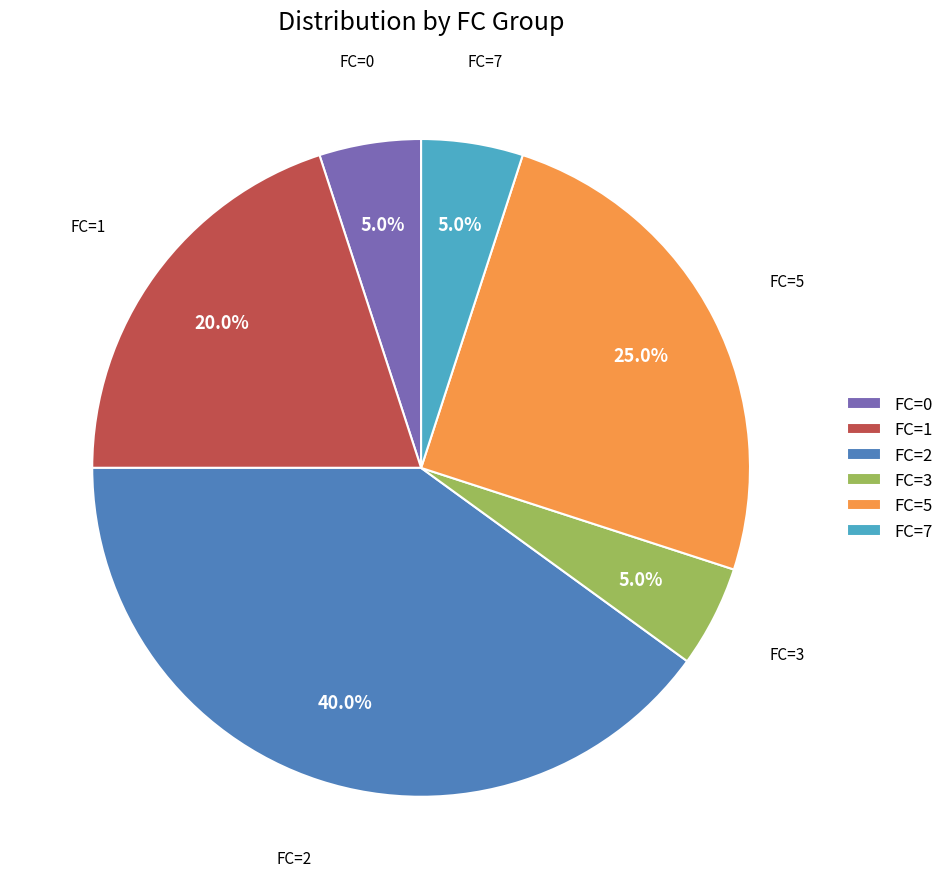

Which has a higher value, FC=1 or FC=5?

FC=5